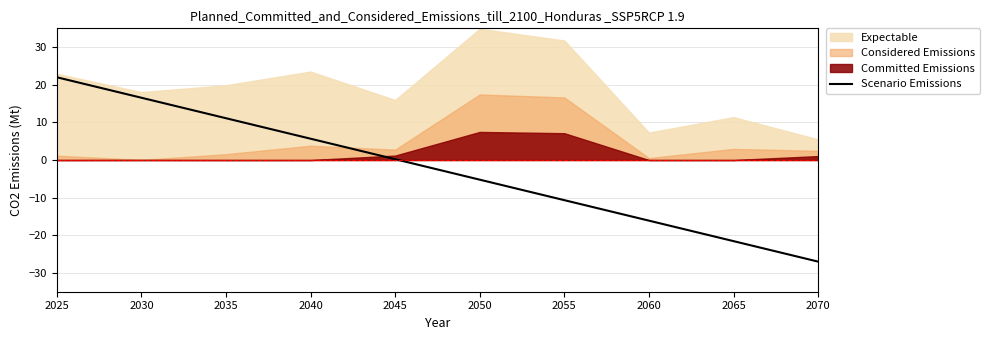

Which has a higher value, 2065 or 2045?

2045